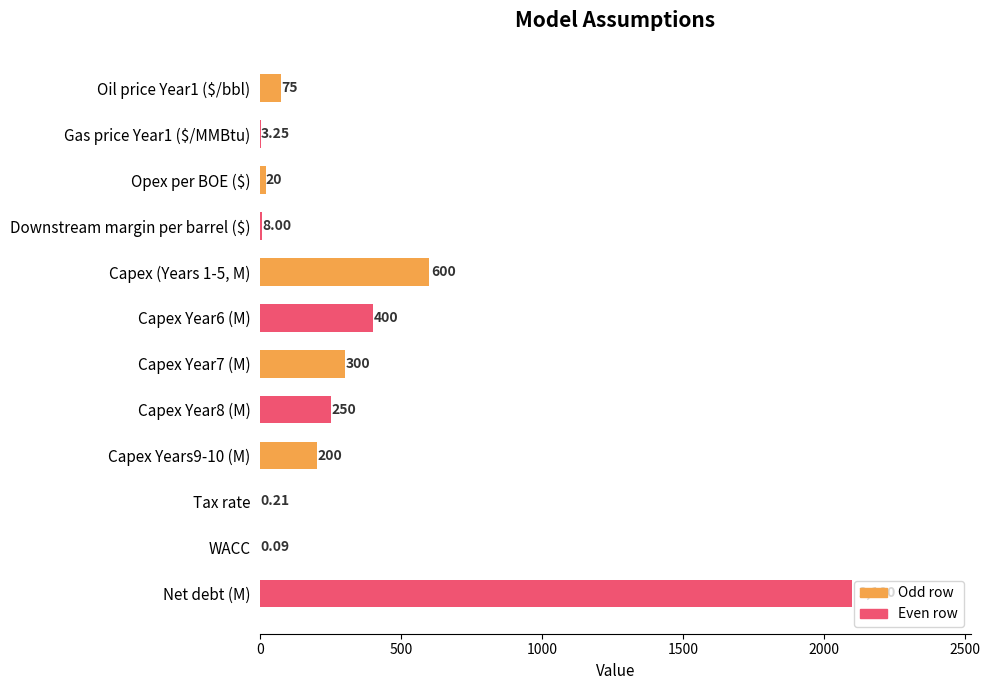

At which category does the chart reach its peak across all series?

Net debt (M)